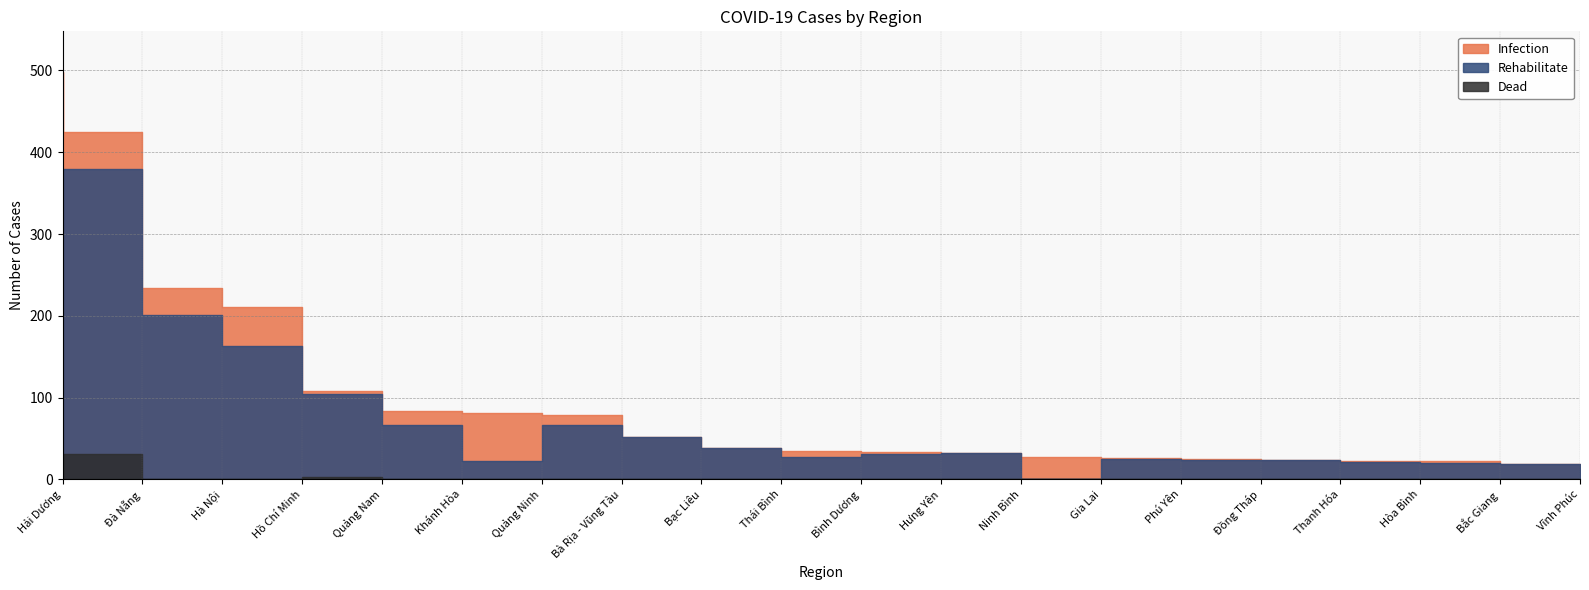

Reading left to right, transcribe all the data shown in this chart.

Infection: Hải Dương=498	Đà Nẵng=425	Hà Nội=234	Hồ Chí Minh=211	Quảng Nam=108	Khánh Hòa=84	Quảng Ninh=81	Bà Rịa - Vũng Tàu=79	Bạc Liêu=52	Thái Bình=38	Bình Dương=35	Hưng Yên=34	Ninh Bình=32	Gia Lai=27	Phú Yên=26	Đồng Tháp=25	Thanh Hóa=24	Hòa Bình=23	Bắc Giang=22	Vĩnh Phúc=19
Rehabilitate: Hải Dương=88	Đà Nẵng=380	Hà Nội=201	Hồ Chí Minh=163	Quảng Nam=104	Khánh Hòa=67	Quảng Ninh=22	Bà Rịa - Vũng Tàu=66	Bạc Liêu=52	Thái Bình=38	Bình Dương=27	Hưng Yên=31	Ninh Bình=32	Gia Lai=0	Phú Yên=25	Đồng Tháp=24	Thanh Hóa=24	Hòa Bình=21	Bắc Giang=20	Vĩnh Phúc=19
Dead: Hải Dương=0	Đà Nẵng=31	Hà Nội=0	Hồ Chí Minh=0	Quảng Nam=3	Khánh Hòa=0	Quảng Ninh=0	Bà Rịa - Vũng Tàu=0	Bạc Liêu=0	Thái Bình=0	Bình Dương=0	Hưng Yên=0	Ninh Bình=0	Gia Lai=0	Phú Yên=0	Đồng Tháp=0	Thanh Hóa=0	Hòa Bình=0	Bắc Giang=0	Vĩnh Phúc=0